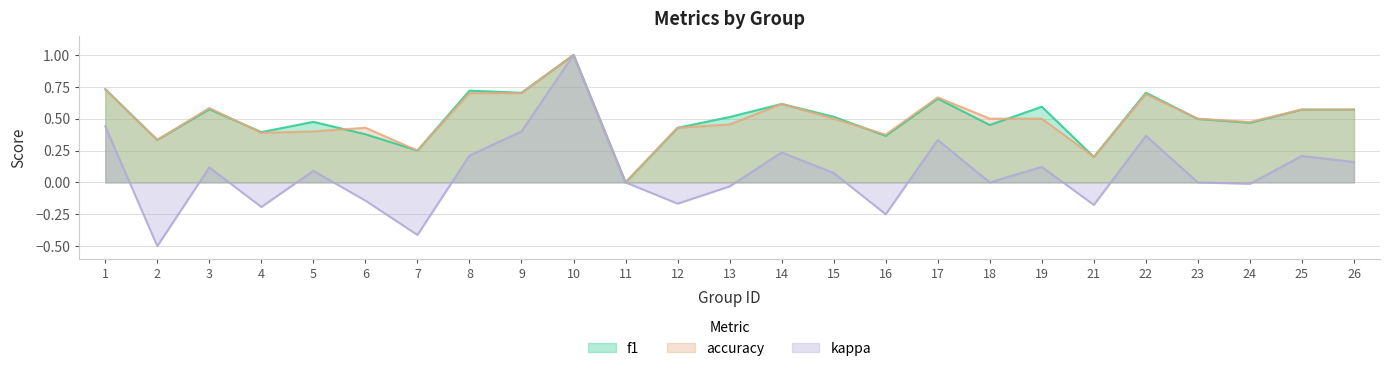

How many categories are shown in the chart?

25